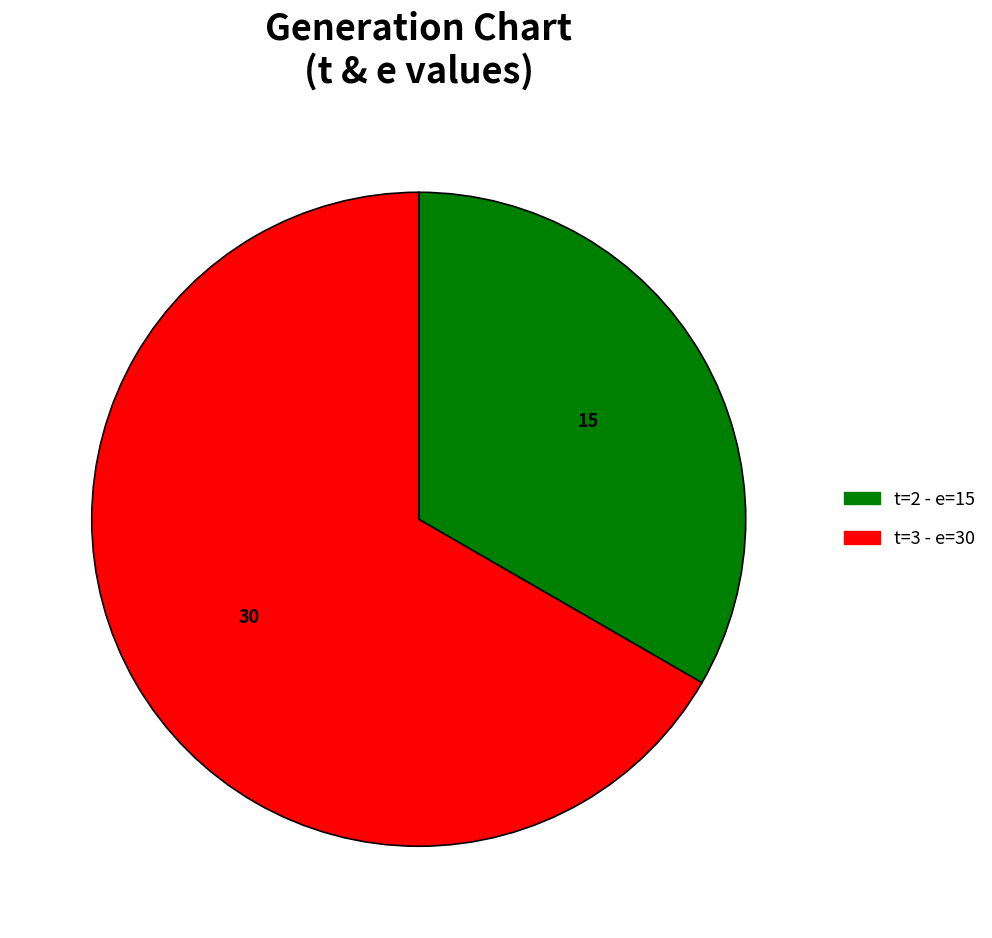

Is there a majority slice in this chart?

Yes